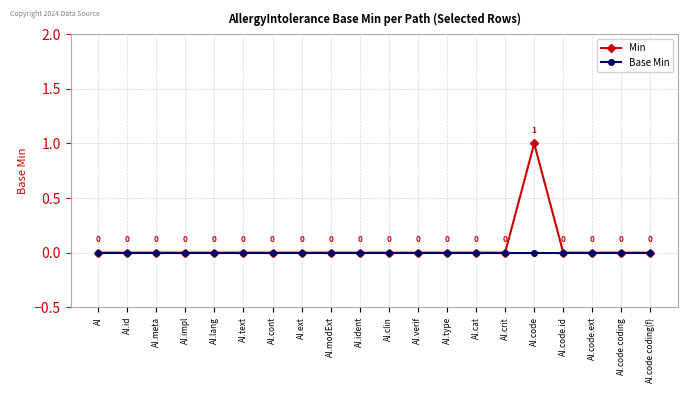

Reading left to right, what are all the values shown in this chart?

Min: 0	0	0	0	0	0	0	0	0	0	0	0	0	0	0	1	0	0	0	0
Base Min: 0	0	0	0	0	0	0	0	0	0	0	0	0	0	0	0	0	0	0	0